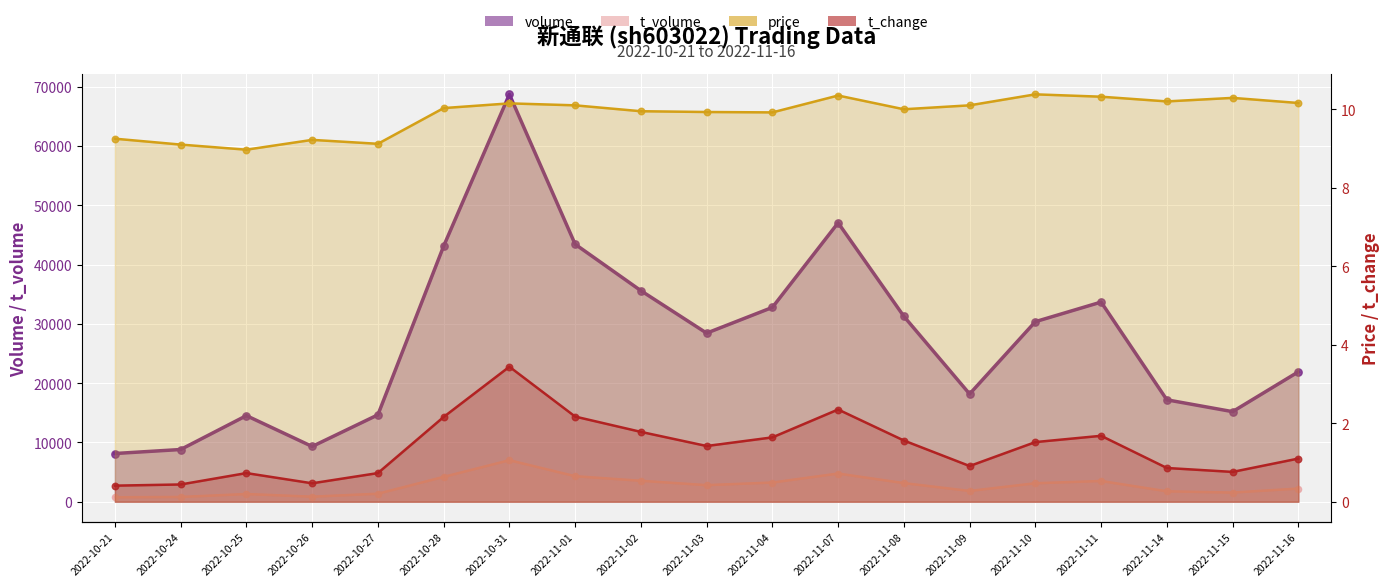

Which series contains the lowest Y value?

t_change